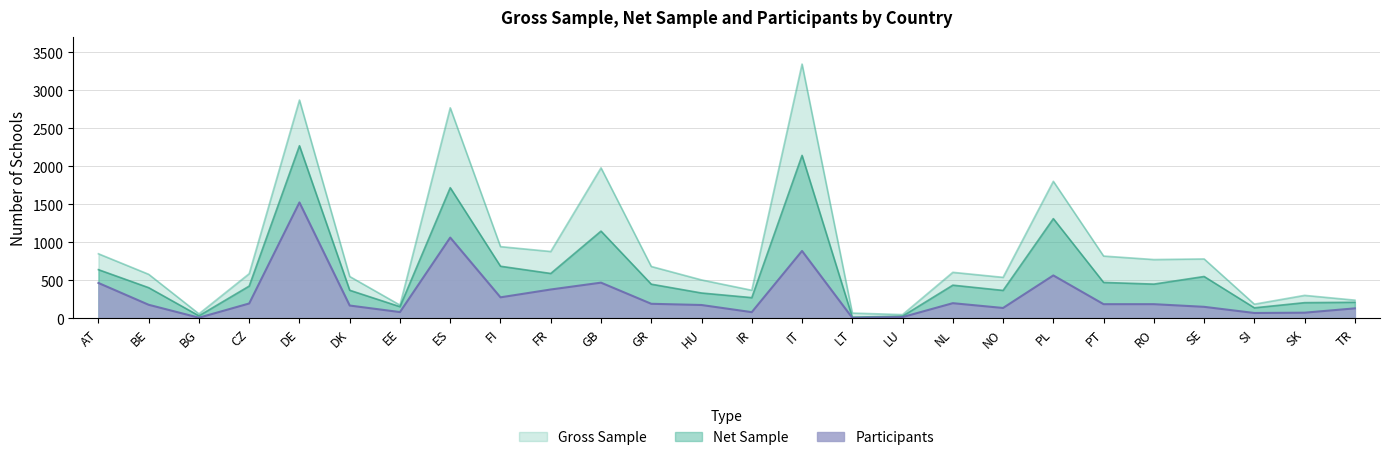

Does the chart have visible grid lines?

Yes